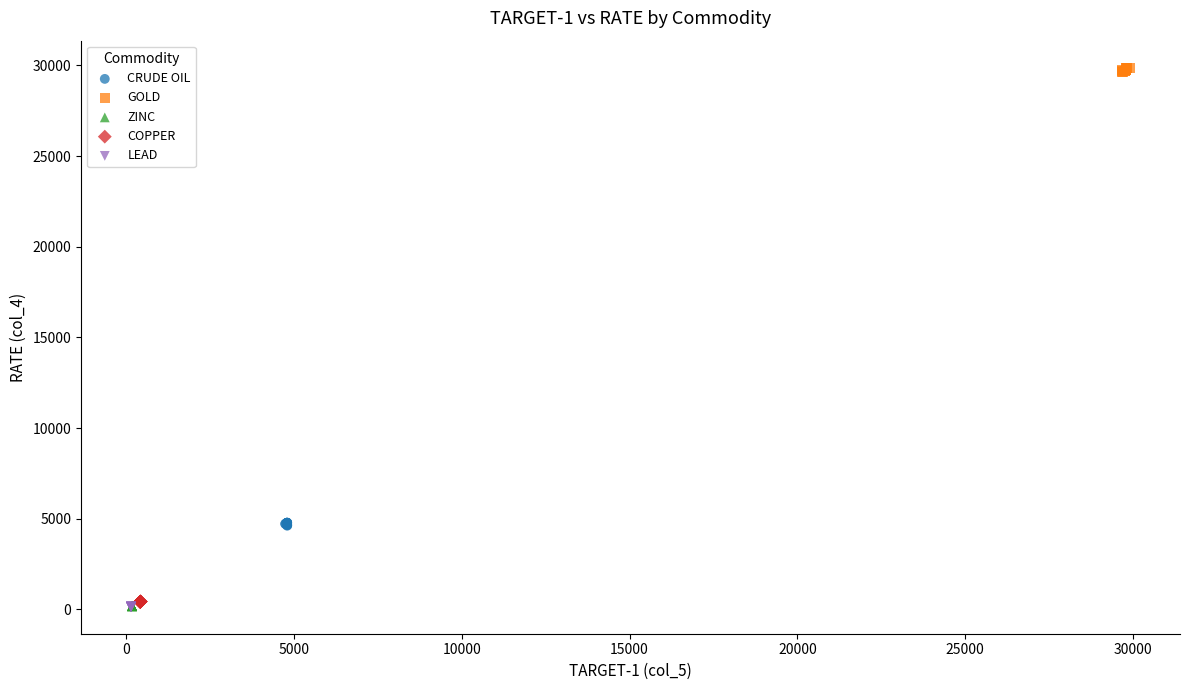

Which series has the widest spread of Y values?

GOLD